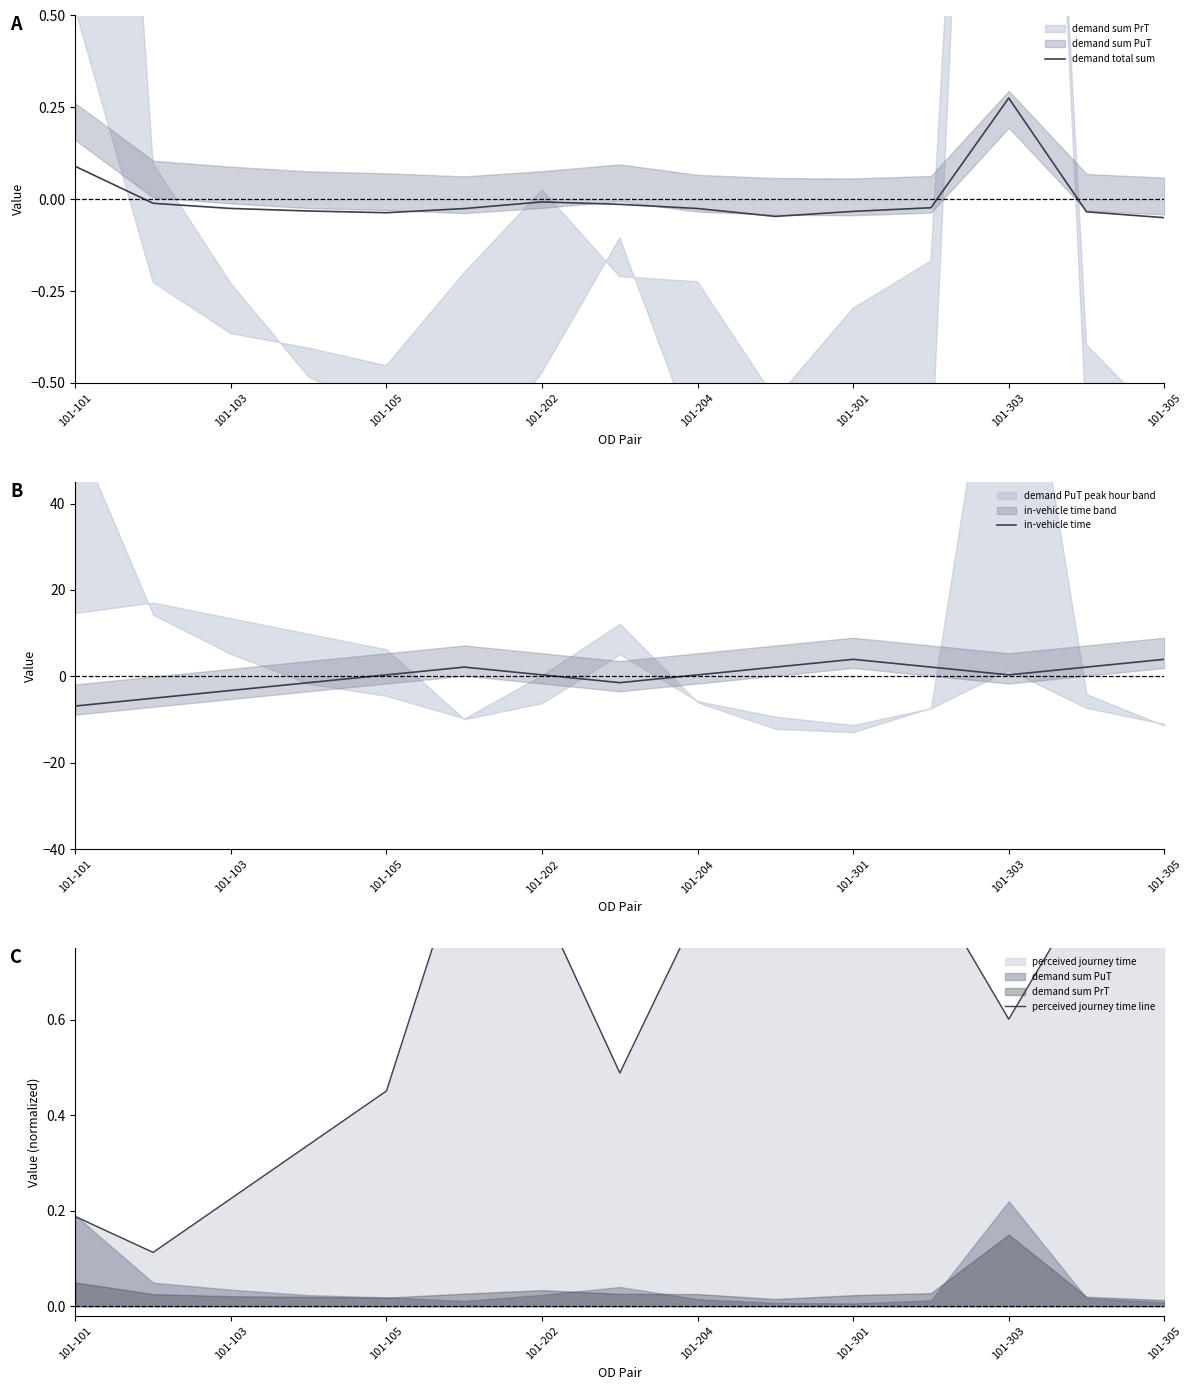

At which label does in-vehicle time reach its minimum?

101-101